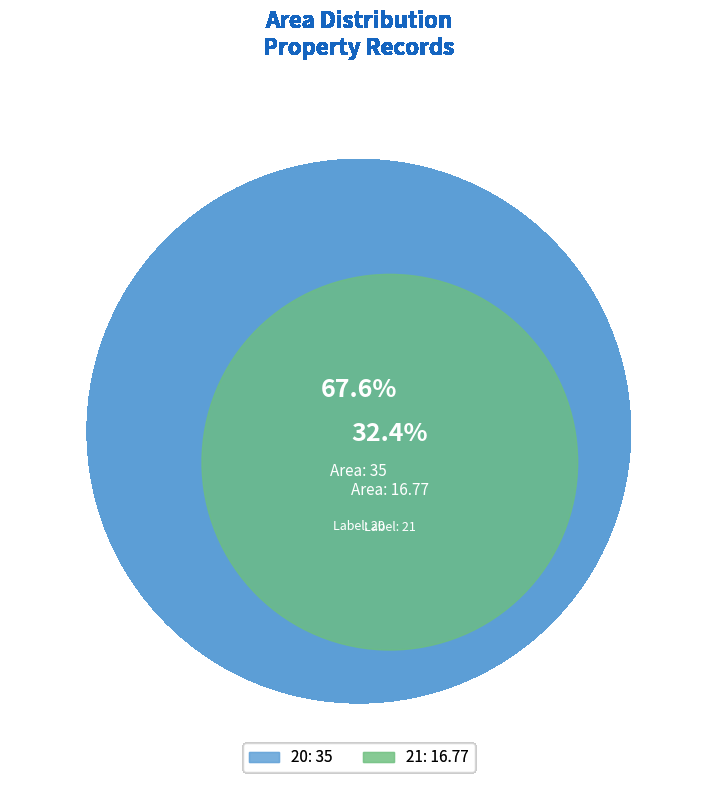

To the nearest percent, what is the combined percentage of 21 and 20?

100%